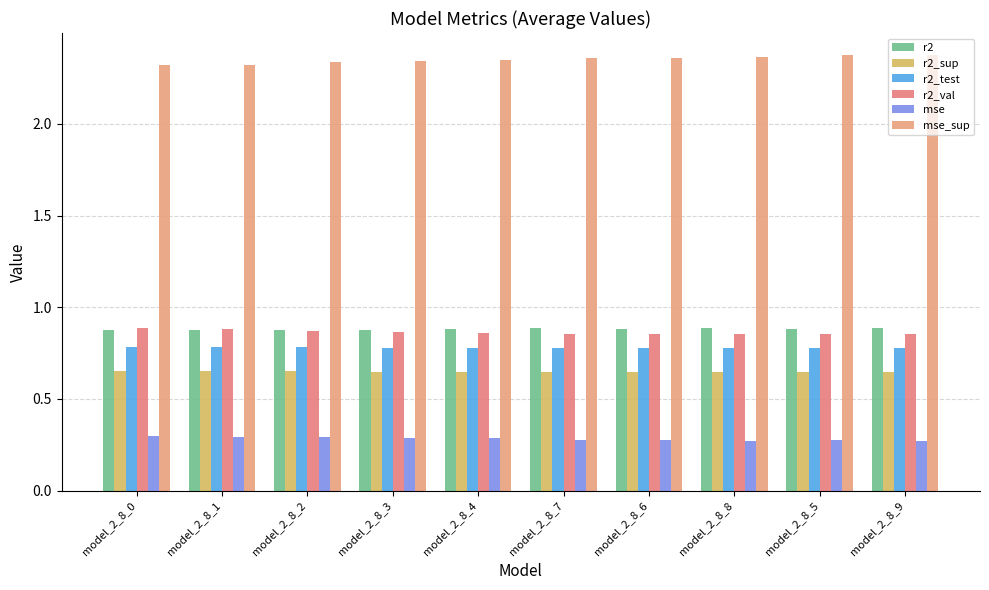

Reading left to right, list all the values displayed in this chart.

r2: 0.9	0.9	0.9	0.9	0.9	0.9	0.9	0.9	0.9	0.9
r2_sup: 0.7	0.7	0.7	0.6	0.6	0.6	0.6	0.6	0.6	0.6
r2_test: 0.8	0.8	0.8	0.8	0.8	0.8	0.8	0.8	0.8	0.8
r2_val: 0.9	0.9	0.9	0.9	0.9	0.9	0.9	0.9	0.9	0.9
mse: 0.3	0.3	0.3	0.3	0.3	0.3	0.3	0.3	0.3	0.3
mse_sup: 2.3	2.3	2.3	2.3	2.3	2.4	2.4	2.4	2.4	2.4